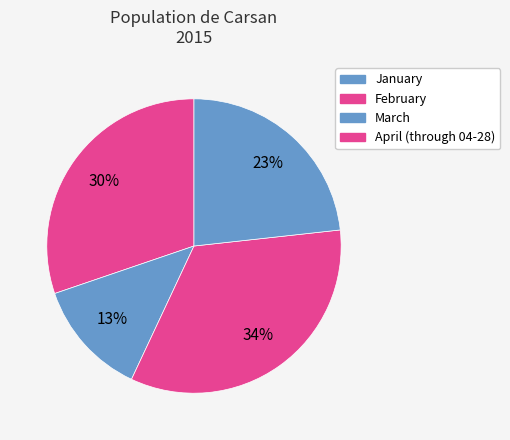

To the nearest percent, what portion does February represent?

13%